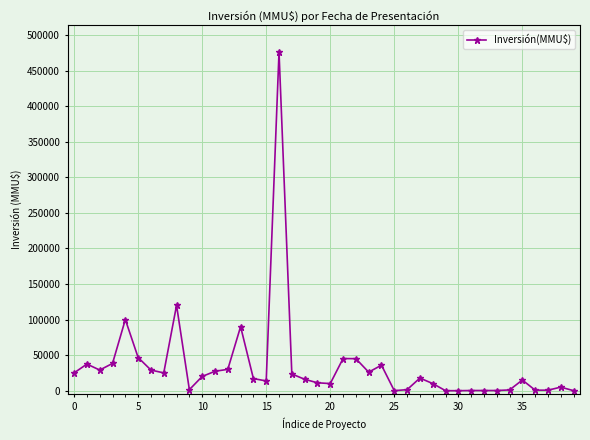

What is the average value?

34771